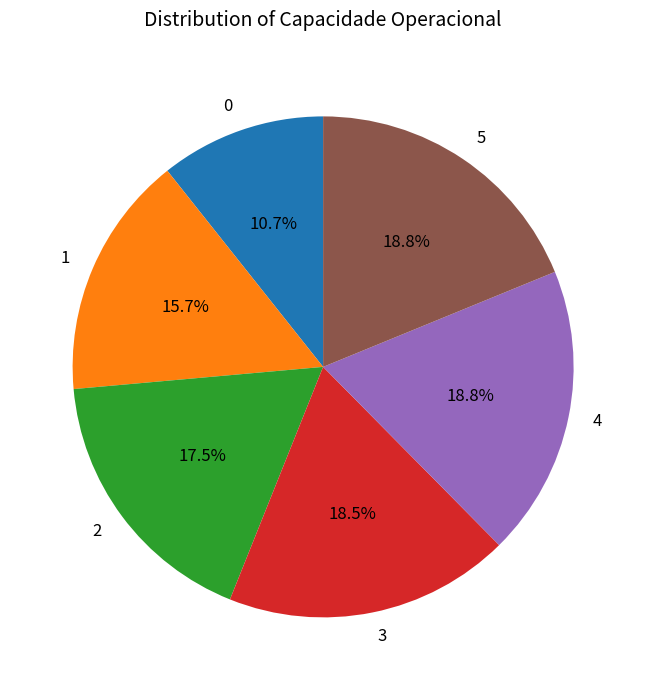

Is it true that 4 is 19% of the pie?

True